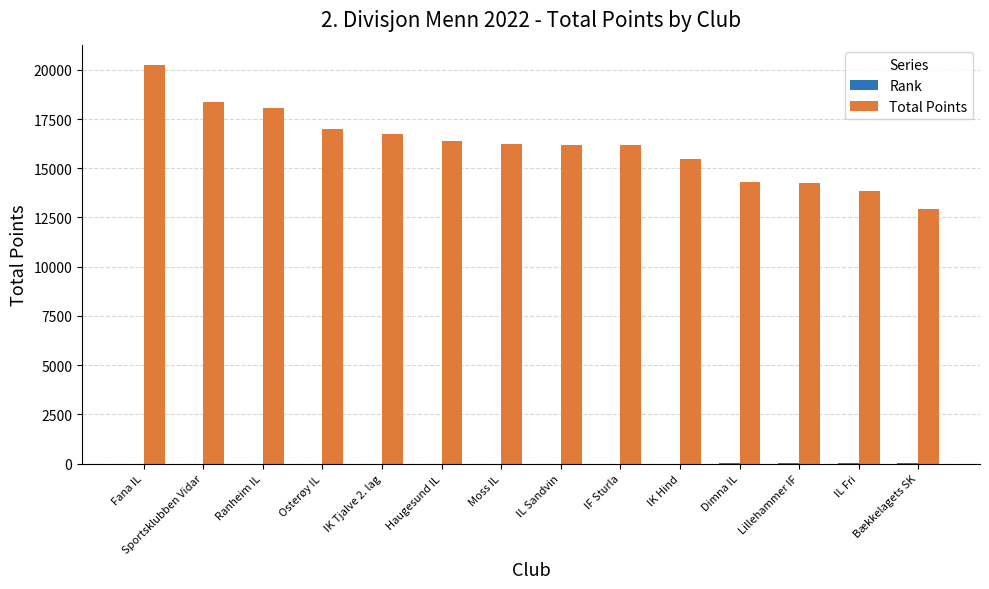

Which series changed the most between IF Sturla and Dimna IL?

Total Points